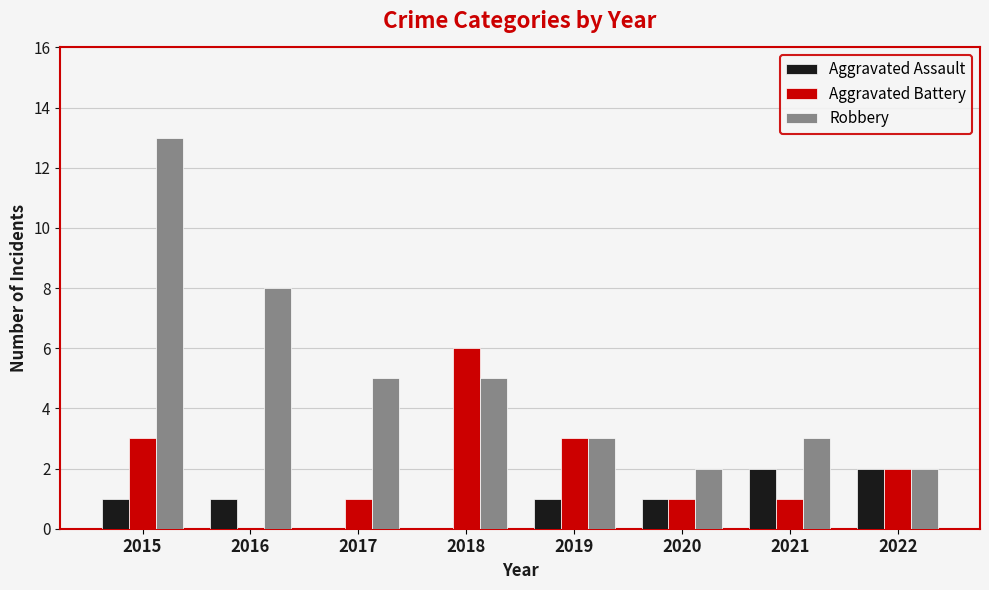

Where is Robbery nearest to the value 7?

2016